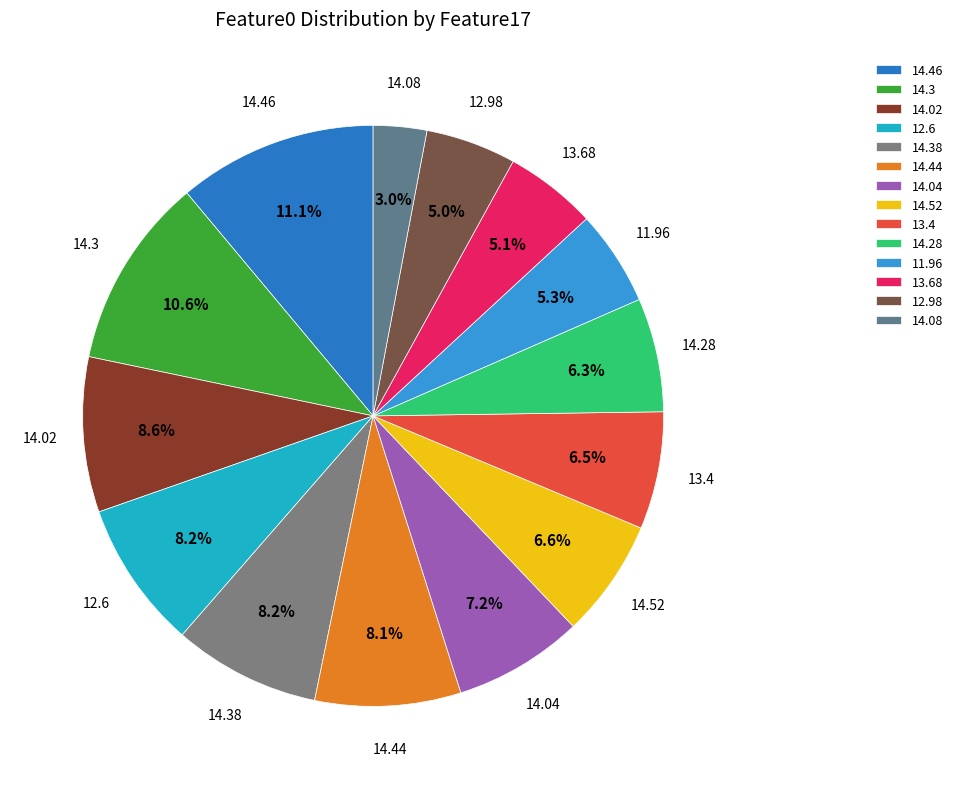

Is there a majority slice in this chart?

No